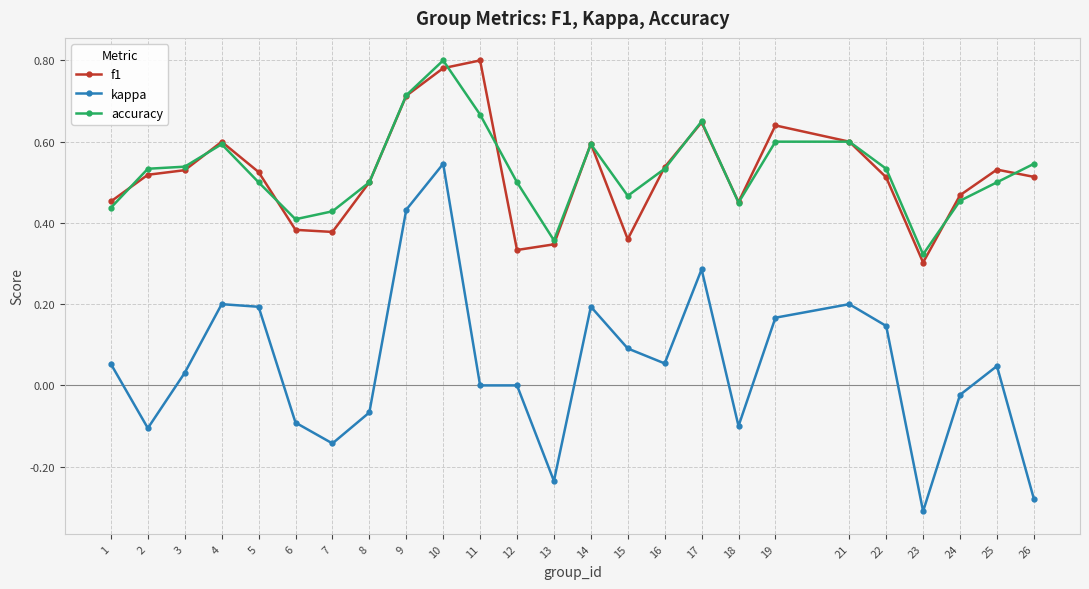

At which label does accuracy reach its minimum?

23